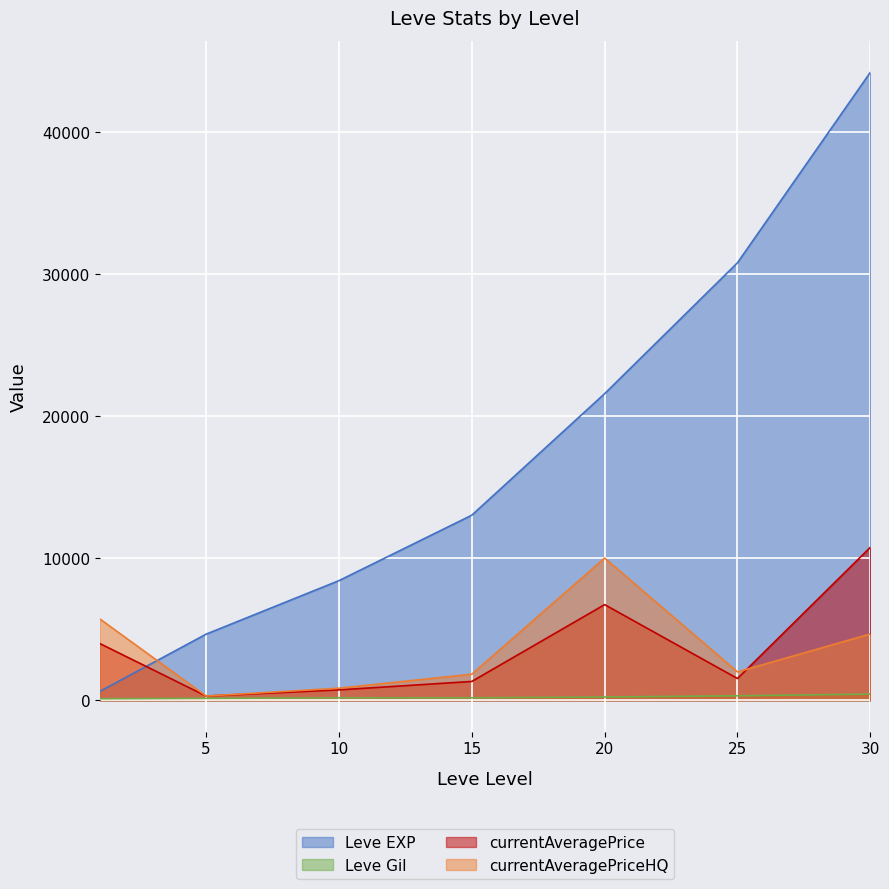

Reading right to left, list all the values displayed in this chart.

Leve EXP: 30=44230.0	25=30820.0	20=21600.0	15=13040.0	10=8430.0	5=4660.0	1=630.0
Leve Gil: 30=438.0	25=317.0	20=232.0	15=174.0	10=172.0	5=140.0	1=112.0
currentAveragePrice: 30=10775.9	25=1534.8	20=6739.5	15=1328.5	10=734.6	5=299.7	1=3996.8
currentAveragePriceHQ: 30=4675.0	25=1999.0	20=10017.0	15=1839.6	10=853.5	5=299.5	1=5729.2